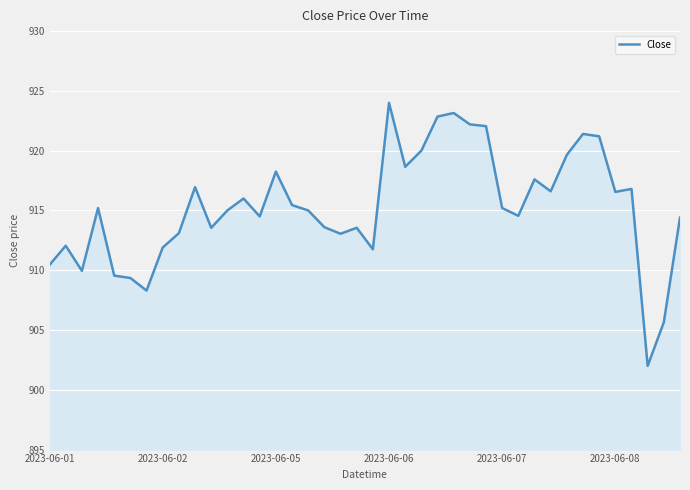

What is the maximum value shown in the chart?

924.0